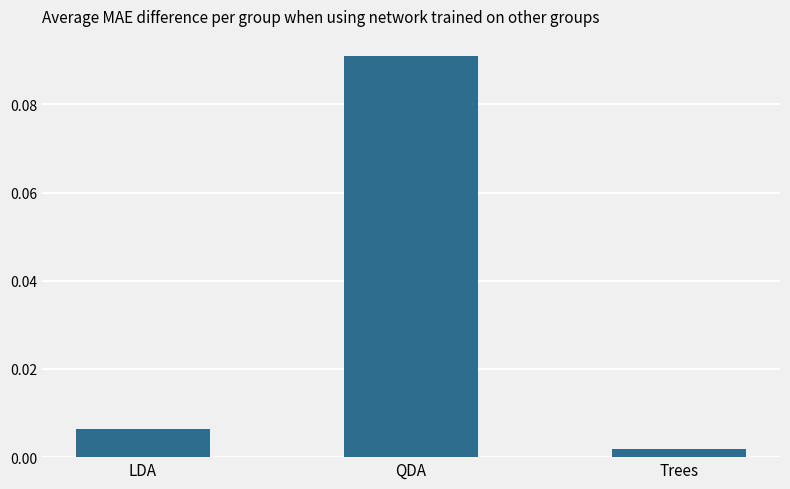

Which label corresponds to the largest value in the chart?

QDA